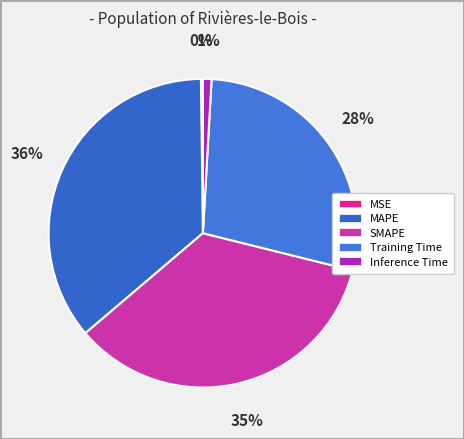

What portion of the pie excludes MSE?

99.8%